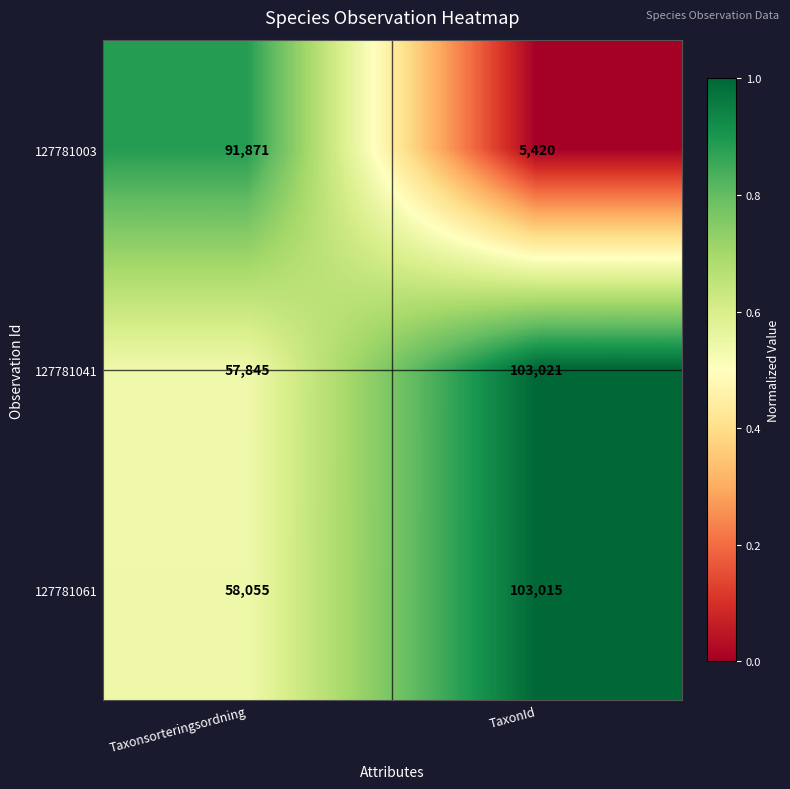

Which series has the largest total across all categories?

127781061